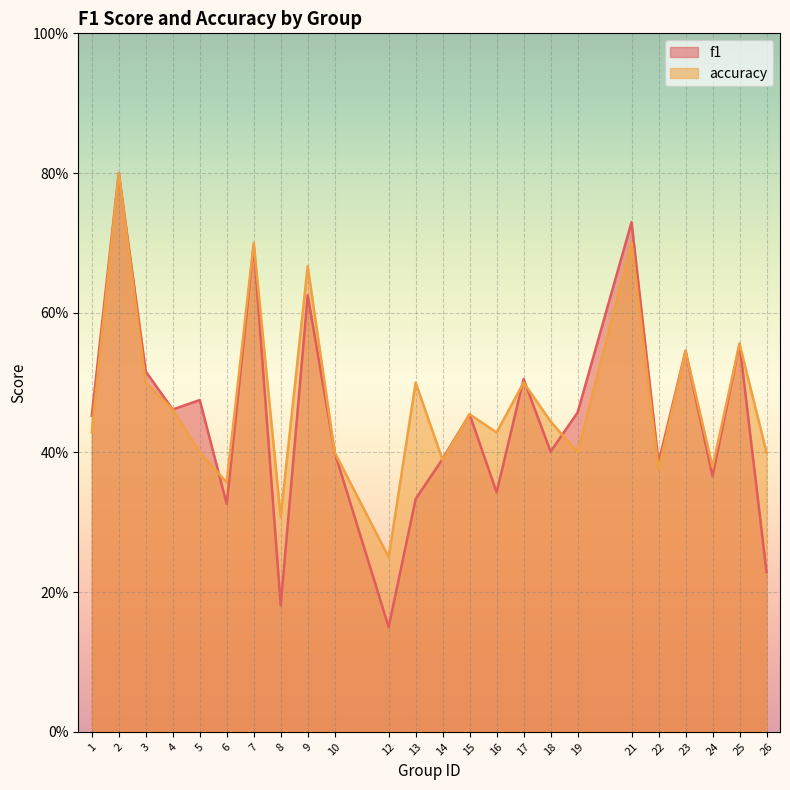

What is the difference between the accuracy values at 26 and 25?

0.2